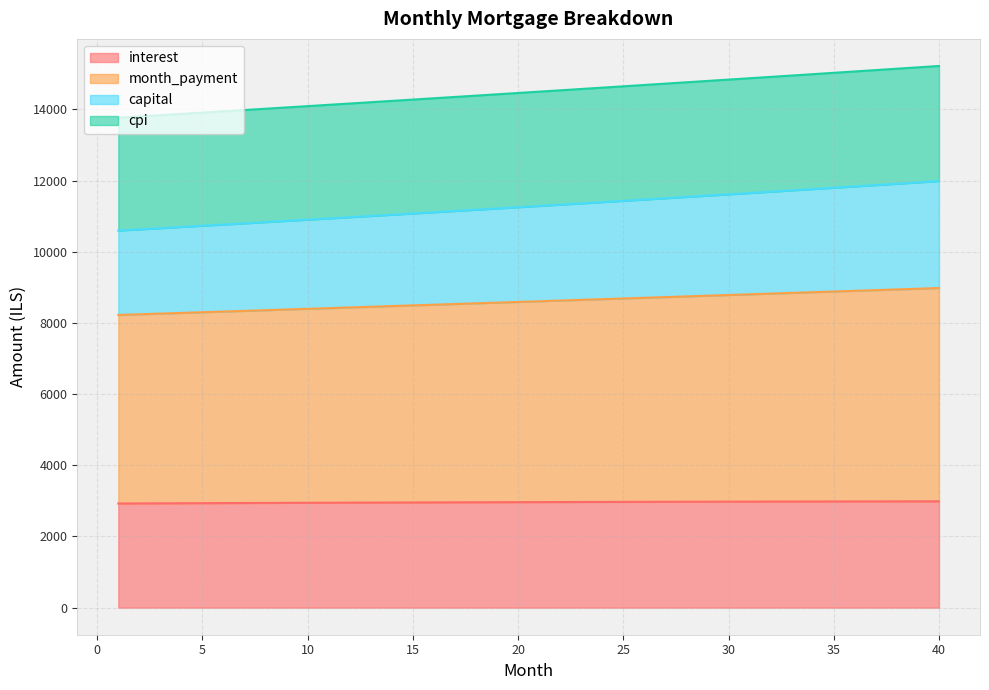

Between 11 and 32, which series saw the biggest shift?

capital